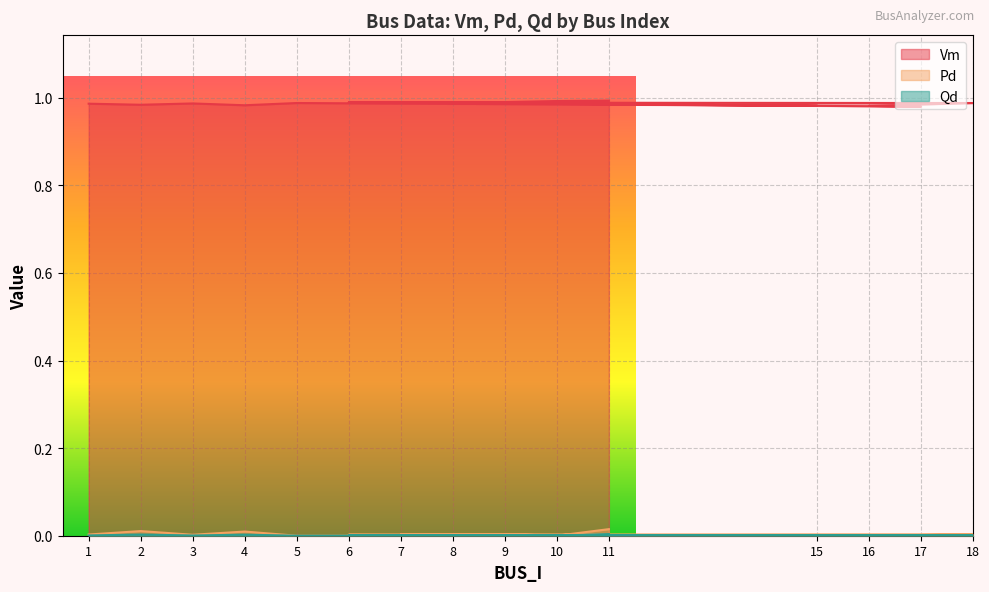

Is the value of Pd at 3 greater than the value of Qd at 4?

No